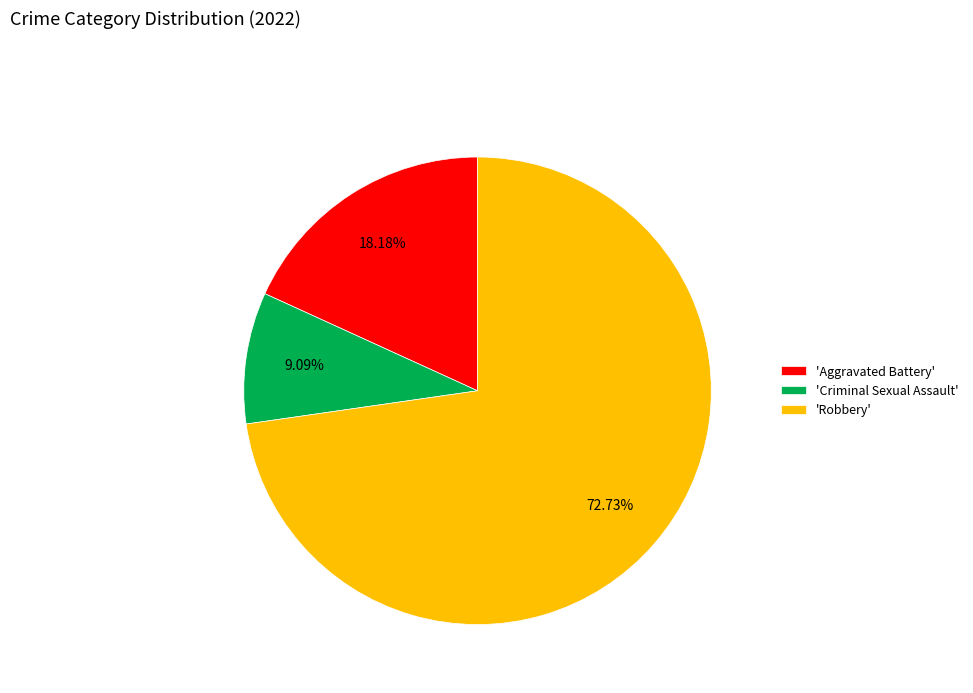

What is the ratio of the value at 'Robbery' to the value at 'Aggravated Battery'?

4.0